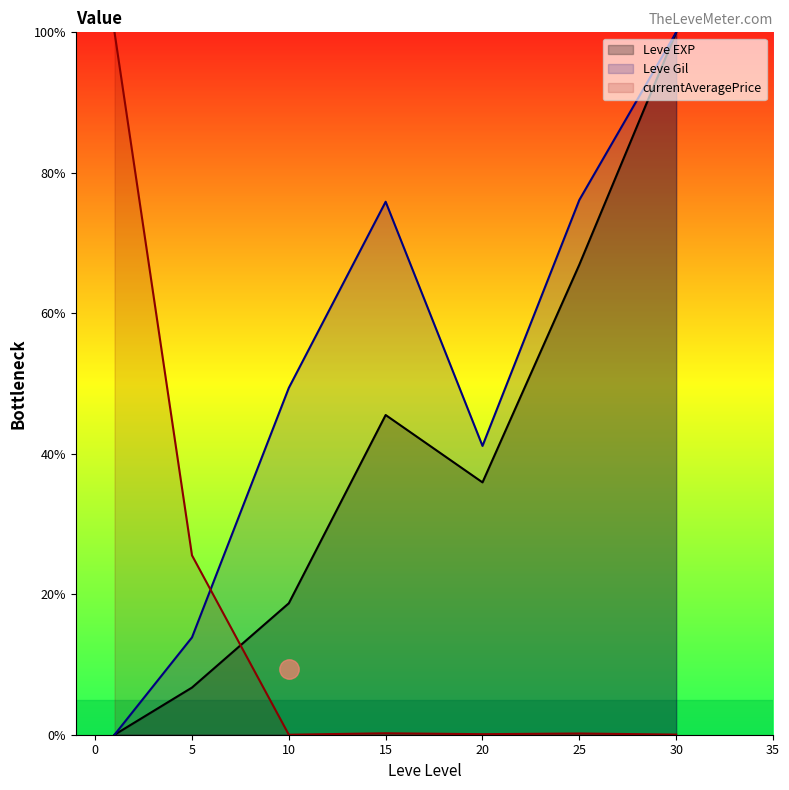

How many distinct data groups are displayed?

3